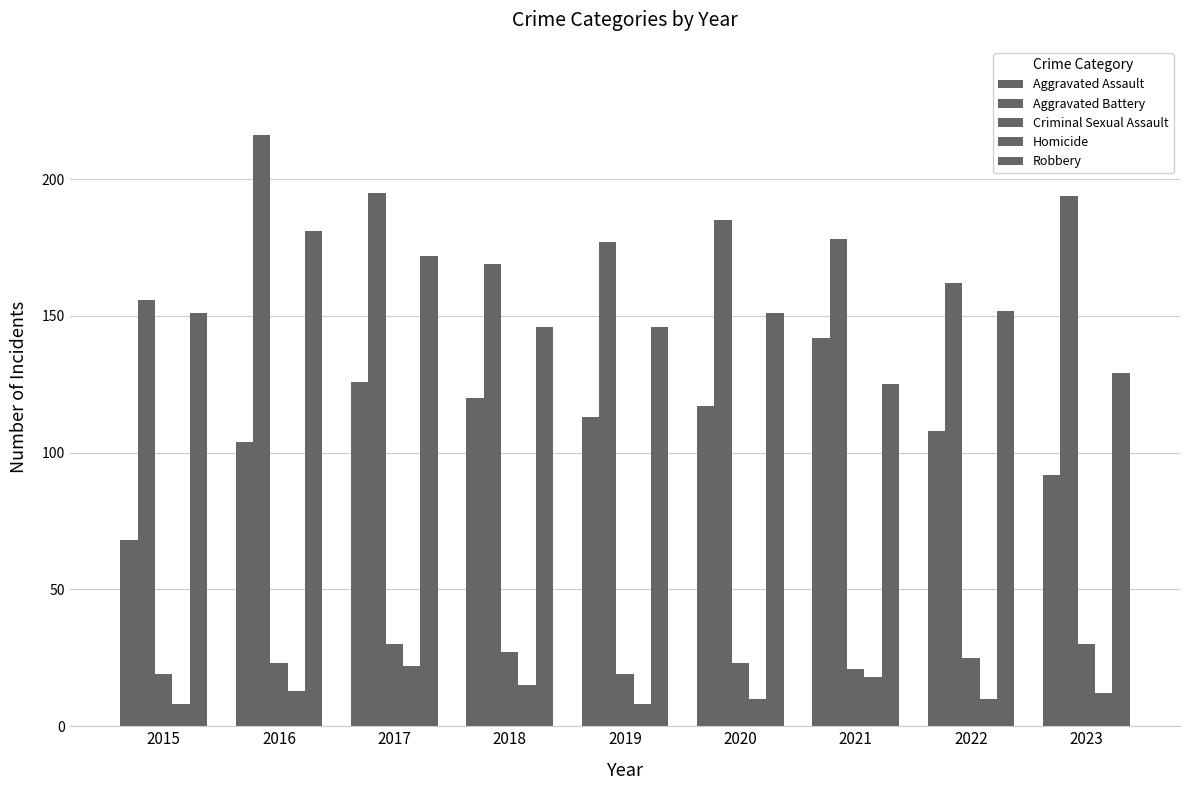

How many groups of bars are there?

9